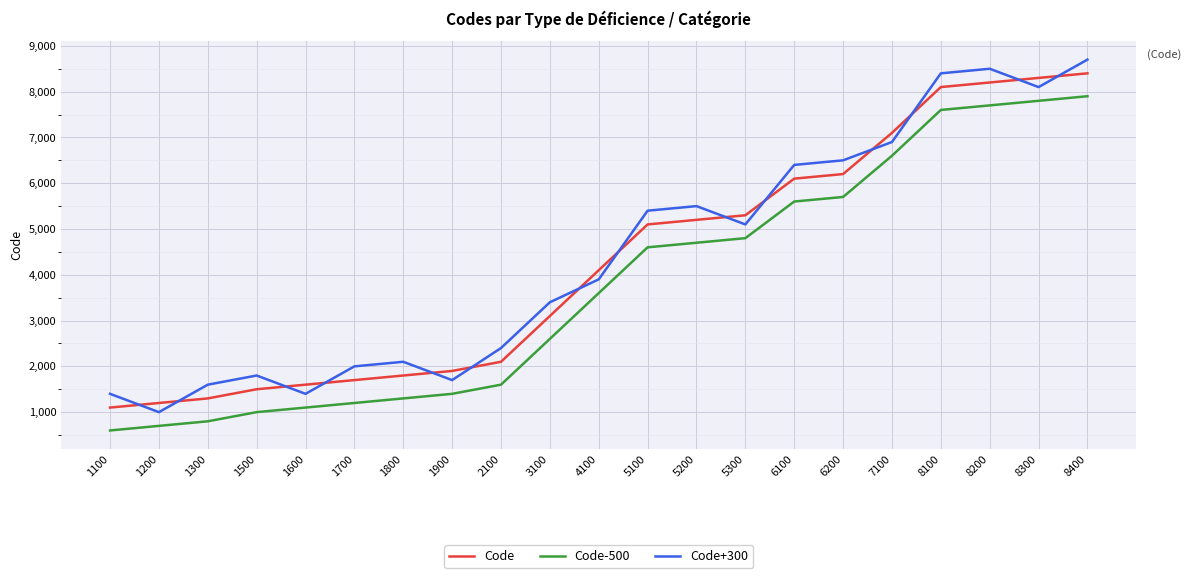

At which label does Code-500 reach its minimum?

1100